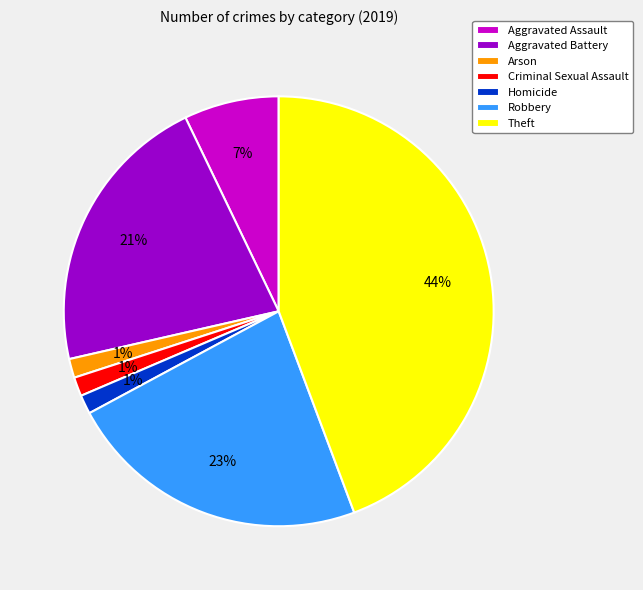

To the nearest percent, what percentage of the pie is Criminal Sexual Assault?

1%